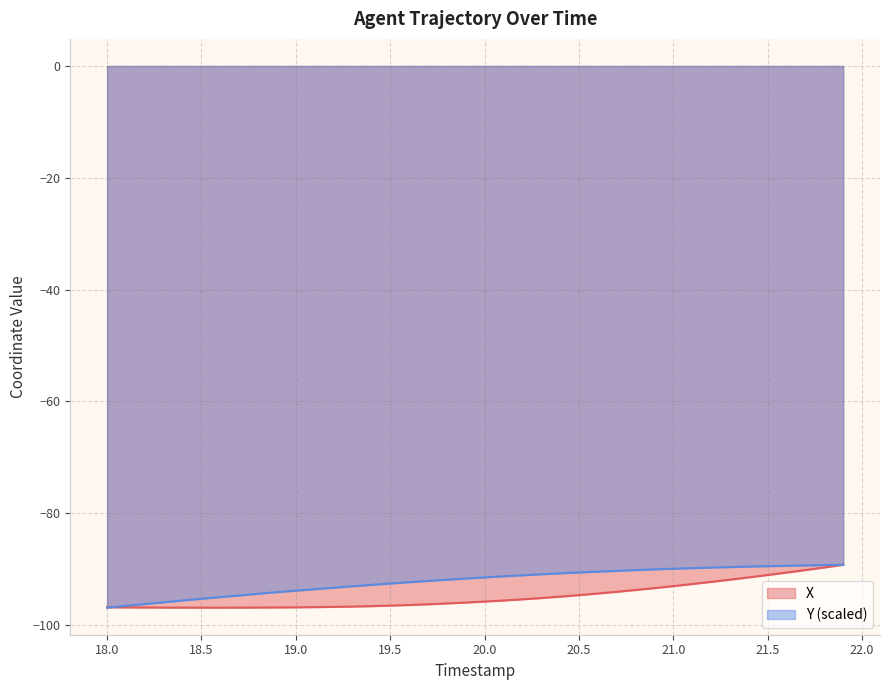

True or false: X has a value of -96.5 at 19.5.

True